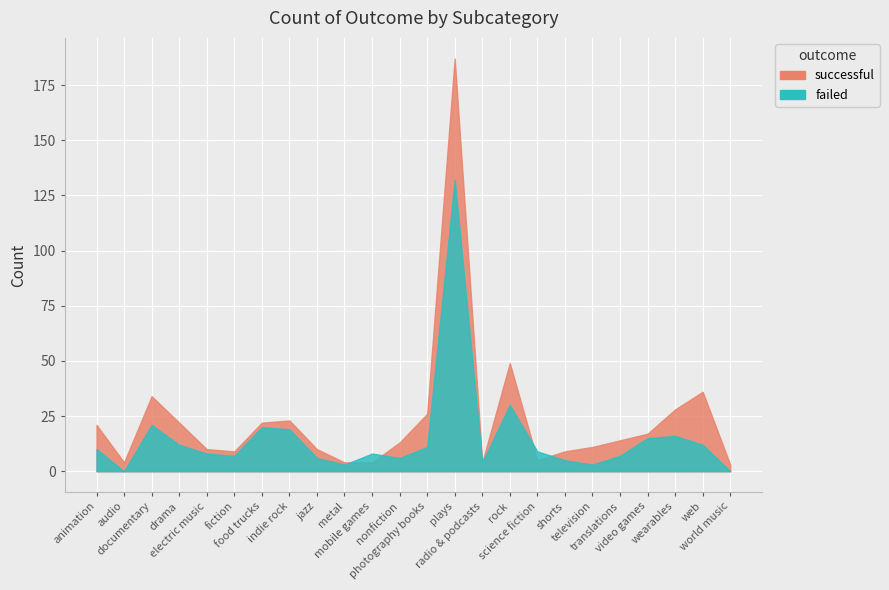

What are all the series names shown in the legend?

successful, failed